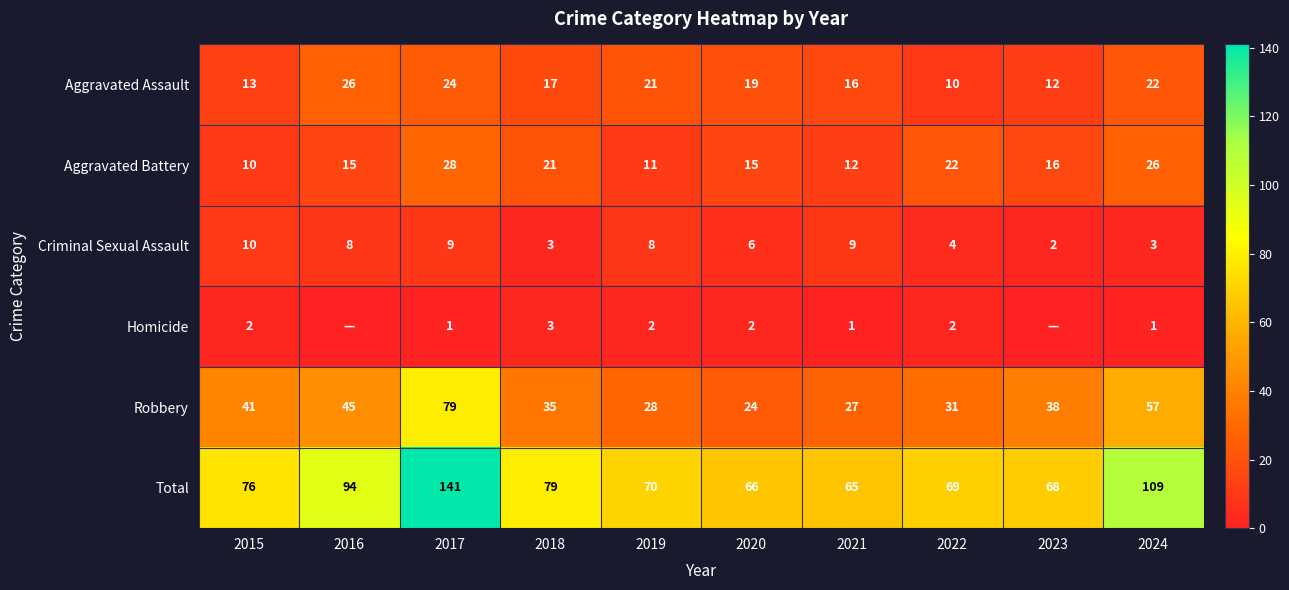

At 2022, list the series in order from largest to smallest.

Total, Robbery, Aggravated Battery, Aggravated Assault, Criminal Sexual Assault, Homicide